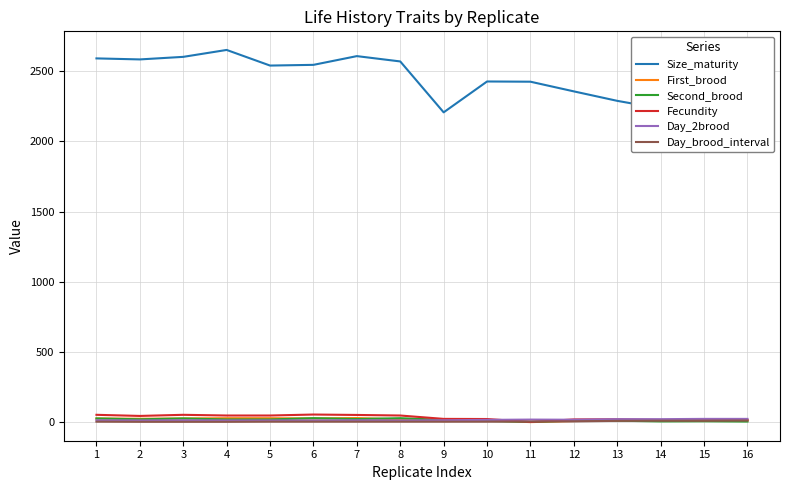

Between 6 and 14, which series saw the biggest shift?

Size_maturity